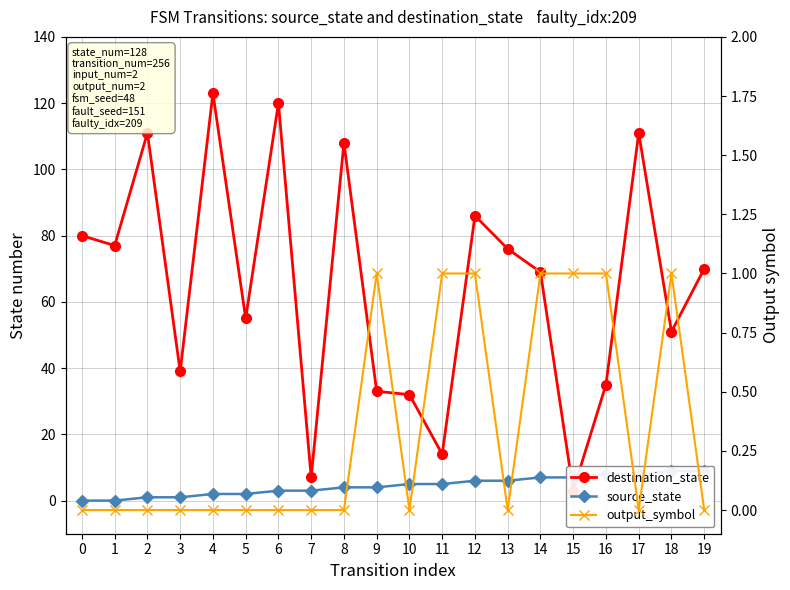

What are all the series names shown in the legend?

destination_state, source_state, output_symbol